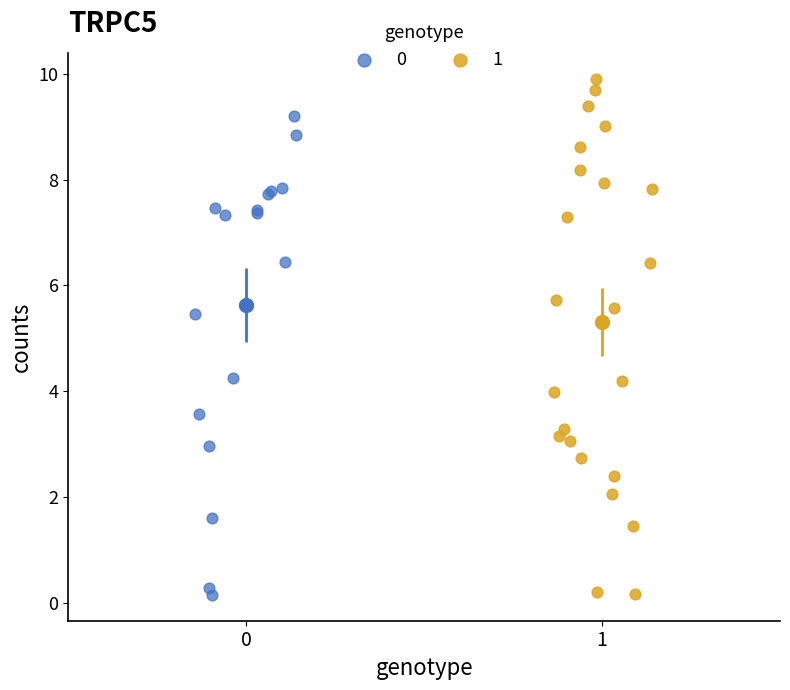

What are all the series names shown in the legend?

0, 1